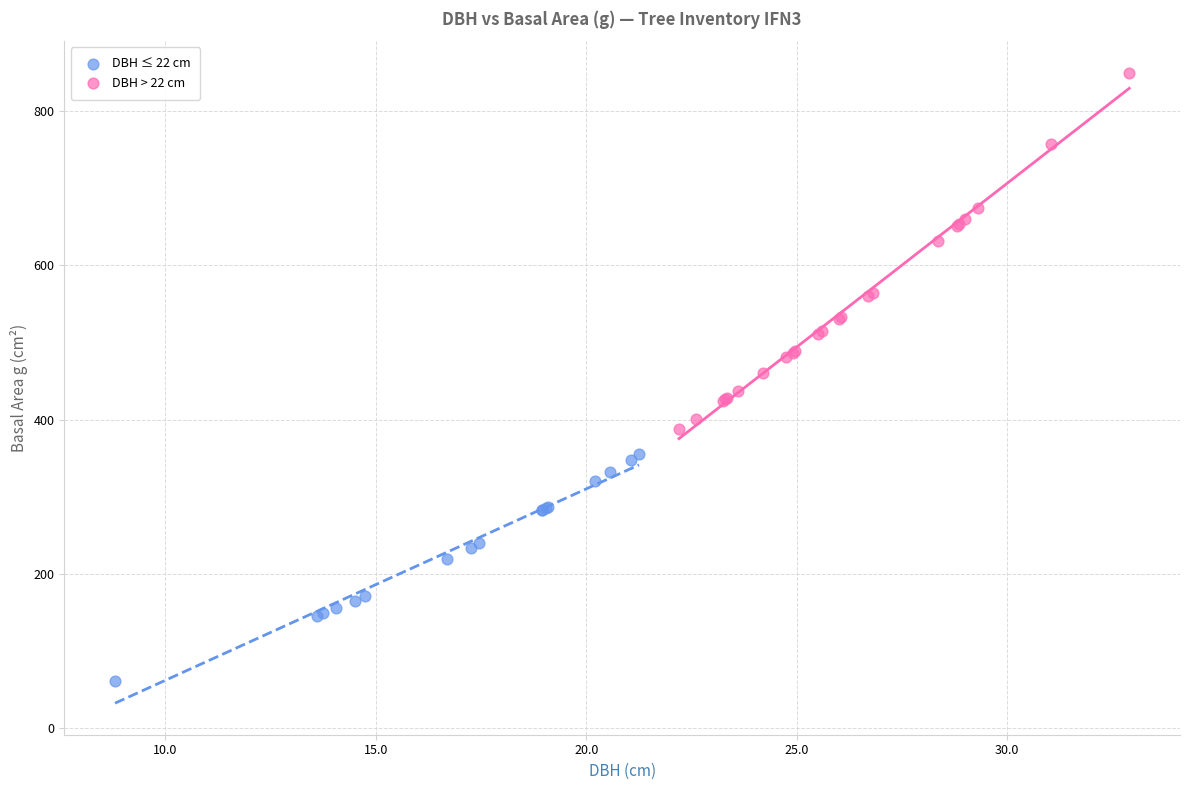

Which series has the largest Y range (max minus min)?

DBH > 22 cm